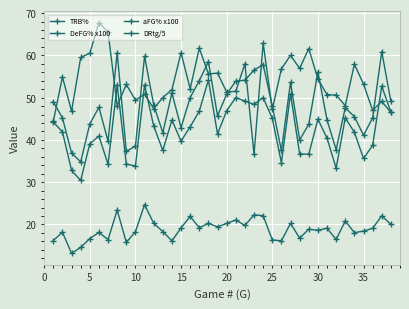

True or false: aFG% x100 and TRB% cross at least once.

True